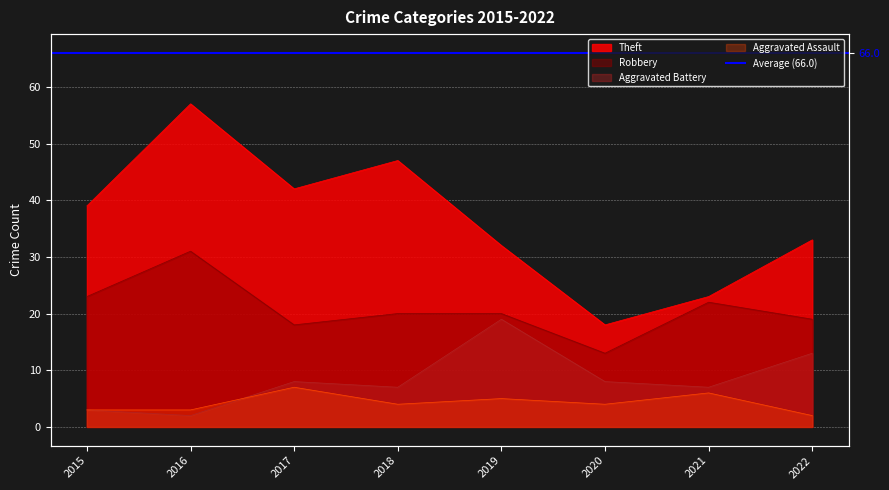

What is the lowest value of the Robbery series?

13